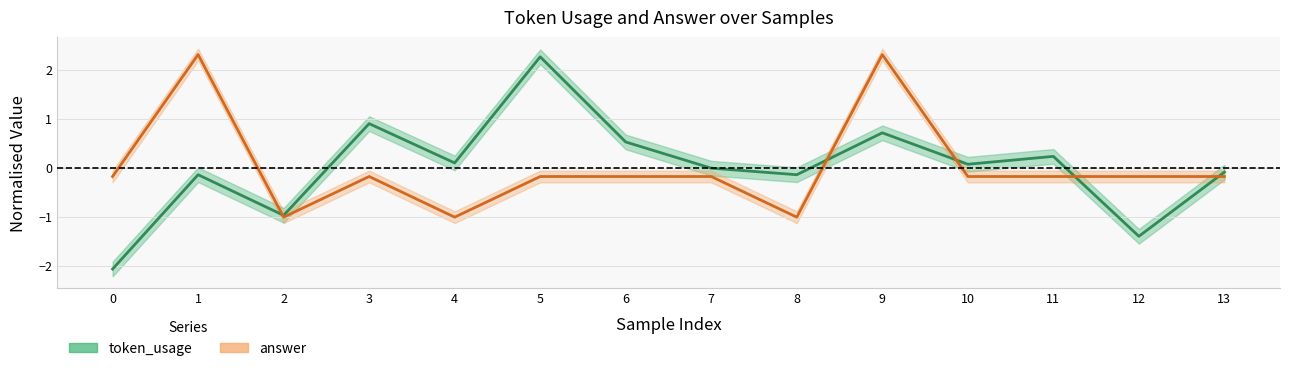

Reading left to right, what are all the values shown in this chart?

token_usage: 0=-2.1	1=-0.1	2=-1.0	3=0.9	4=0.1	5=2.3	6=0.5	7=-0.0	8=-0.1	9=0.7	10=0.1	11=0.2	12=-1.4	13=-0.1
answer: 0=-0.2	1=2.3	2=-1.0	3=-0.2	4=-1.0	5=-0.2	6=-0.2	7=-0.2	8=-1.0	9=2.3	10=-0.2	11=-0.2	12=-0.2	13=-0.2